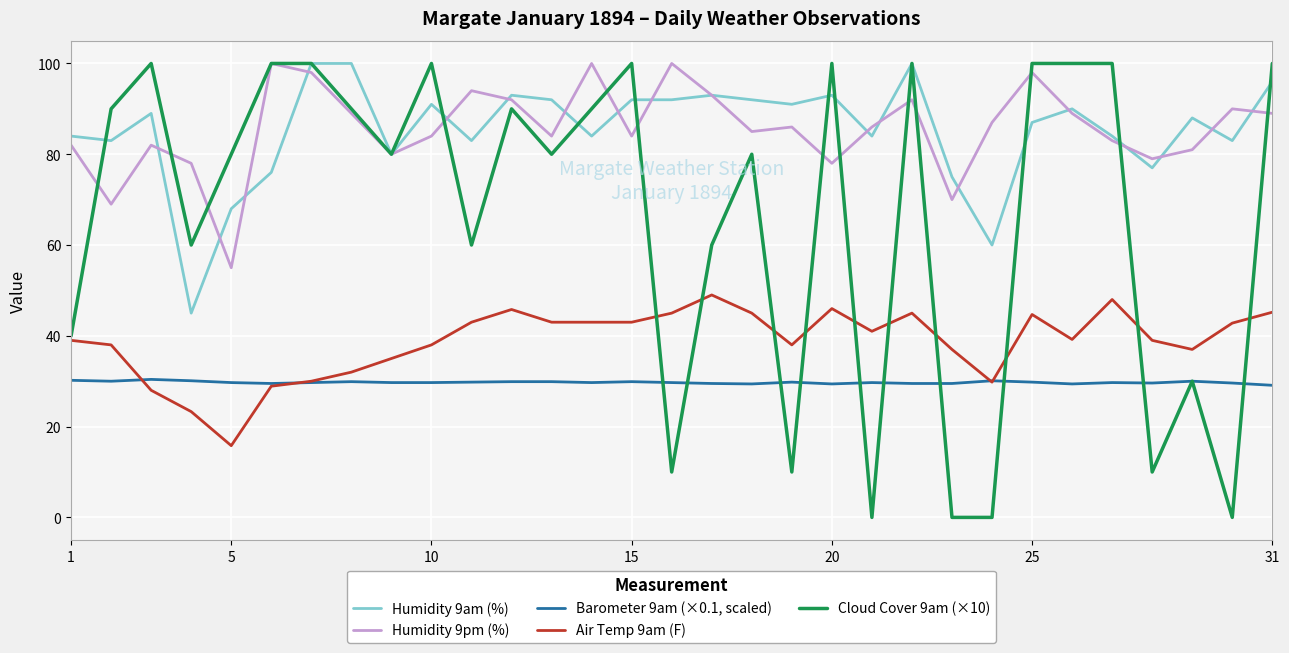

True or false: Humidity 9pm (%) and Barometer 9am (×0.1, scaled) intersect in this chart.

False